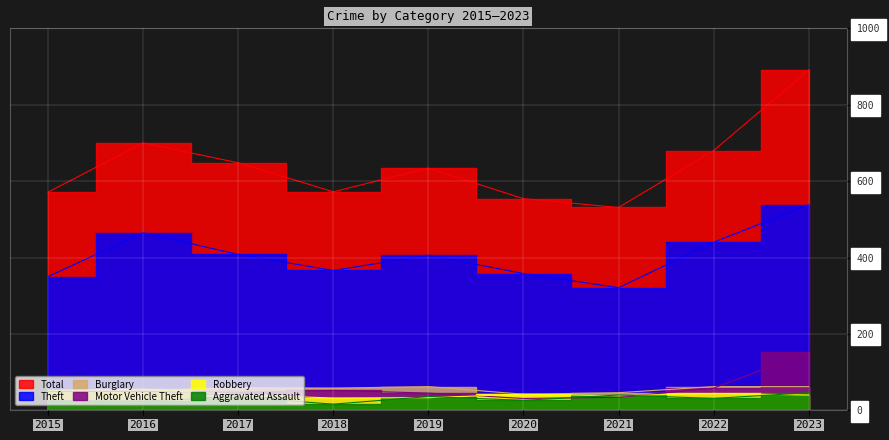

Rank the categories by Theft value from lowest to highest.

2021, 2015, 2020, 2018, 2019, 2017, 2022, 2016, 2023